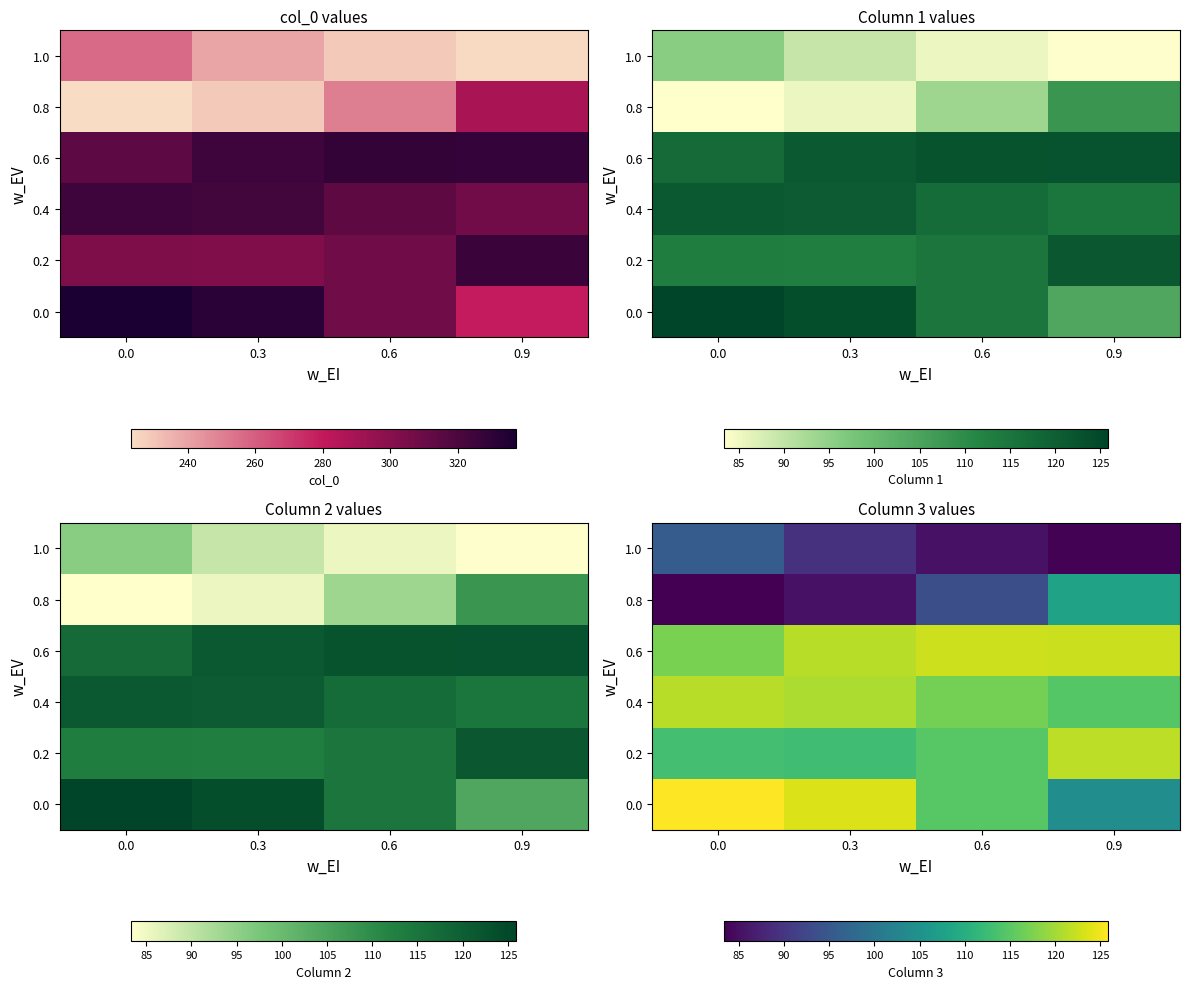

At how many categories does at least one series exceed 116?

4